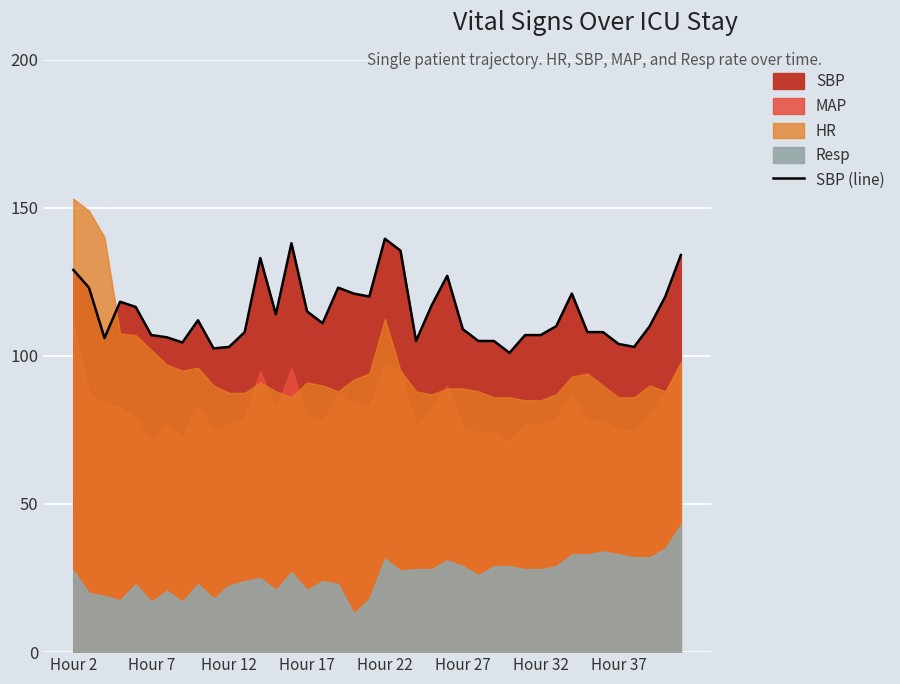

How many lines are shown in the chart?

1